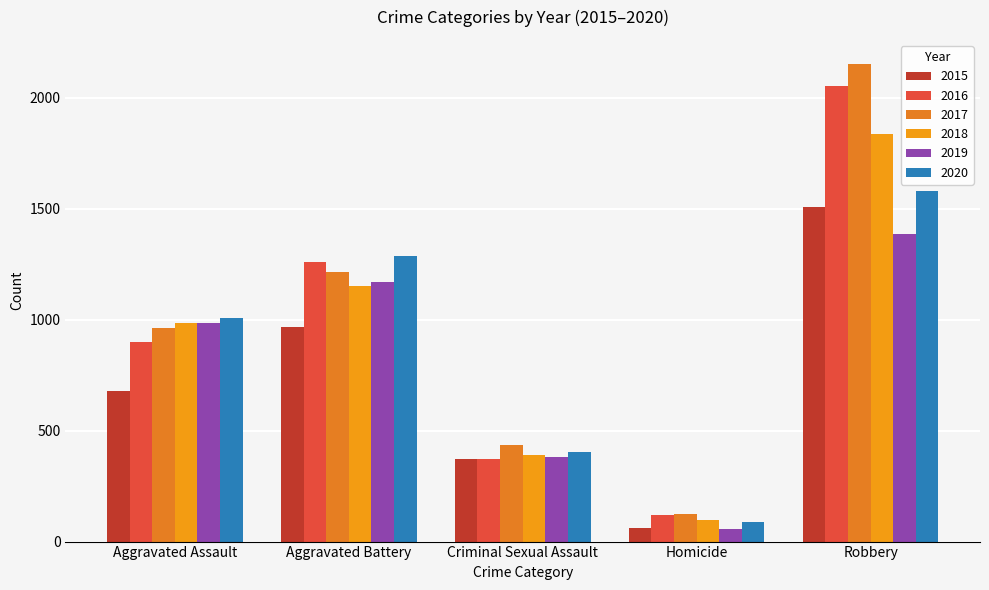

List the labels in order of 2018 value, largest first.

Robbery, Aggravated Battery, Aggravated Assault, Criminal Sexual Assault, Homicide